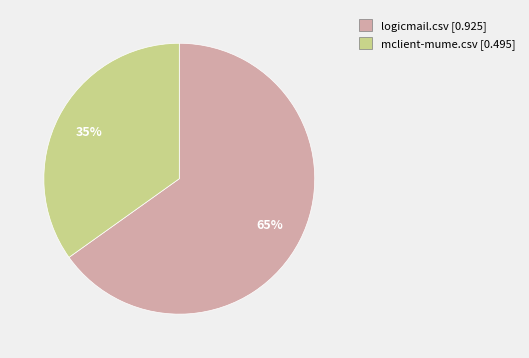

Which has a higher value, mclient-mume.csv or logicmail.csv?

logicmail.csv